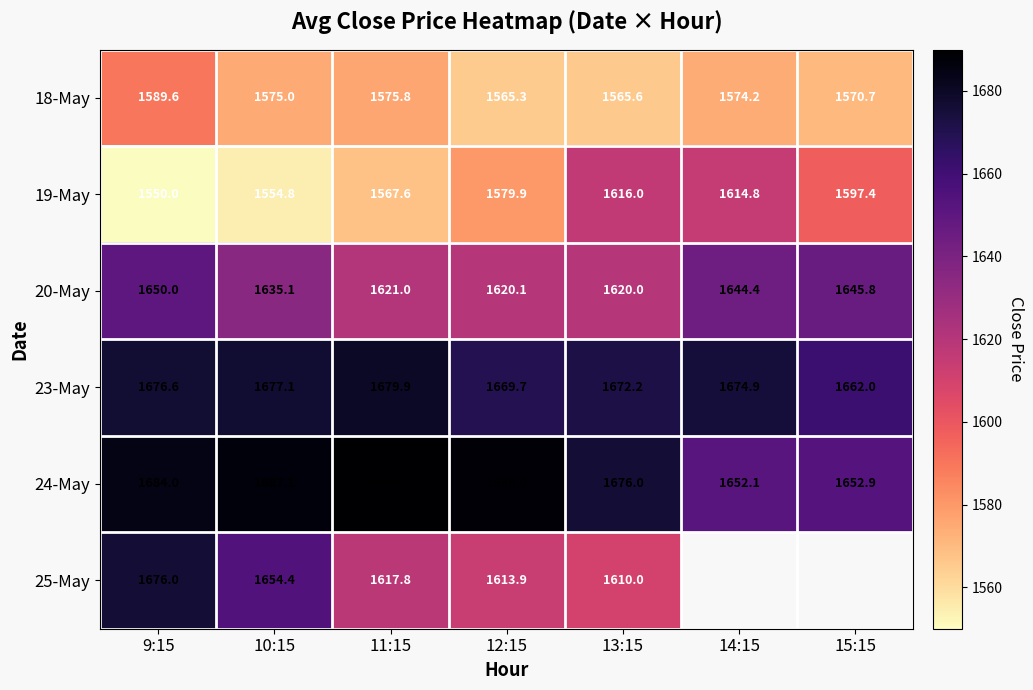

What is the average value of the 19-May series?

1582.9